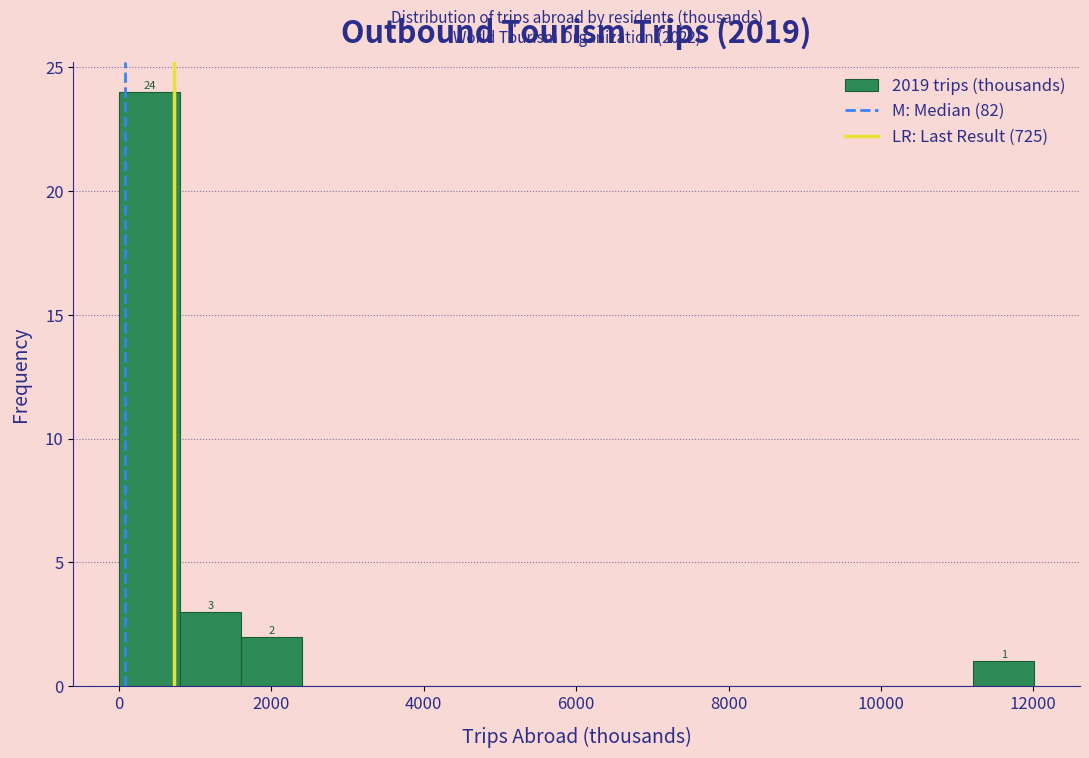

Over which range of the x-axis is the bar tallest?

0 to 800